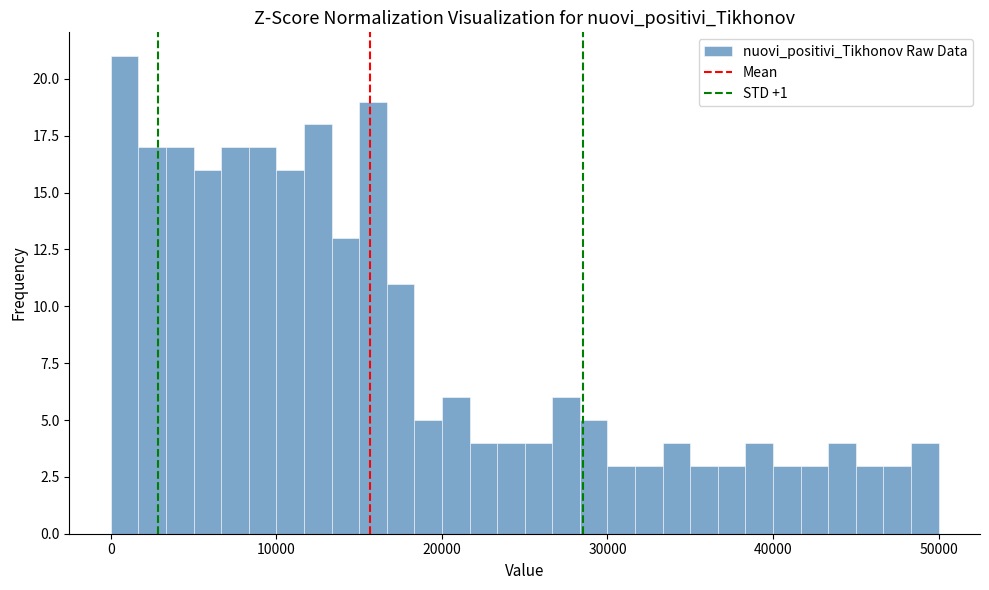

Around what value on the x-axis is the tallest bar? Give the approximate position of its centre, as read against the axis.

1000